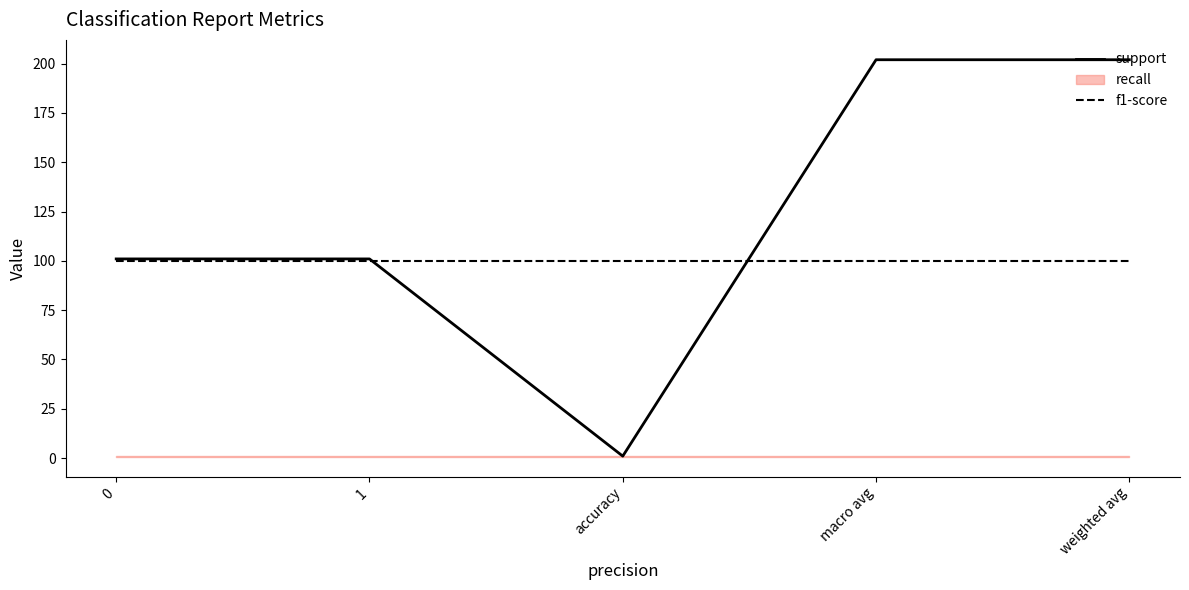

The support series shows 347 at macro avg. True or false?

False